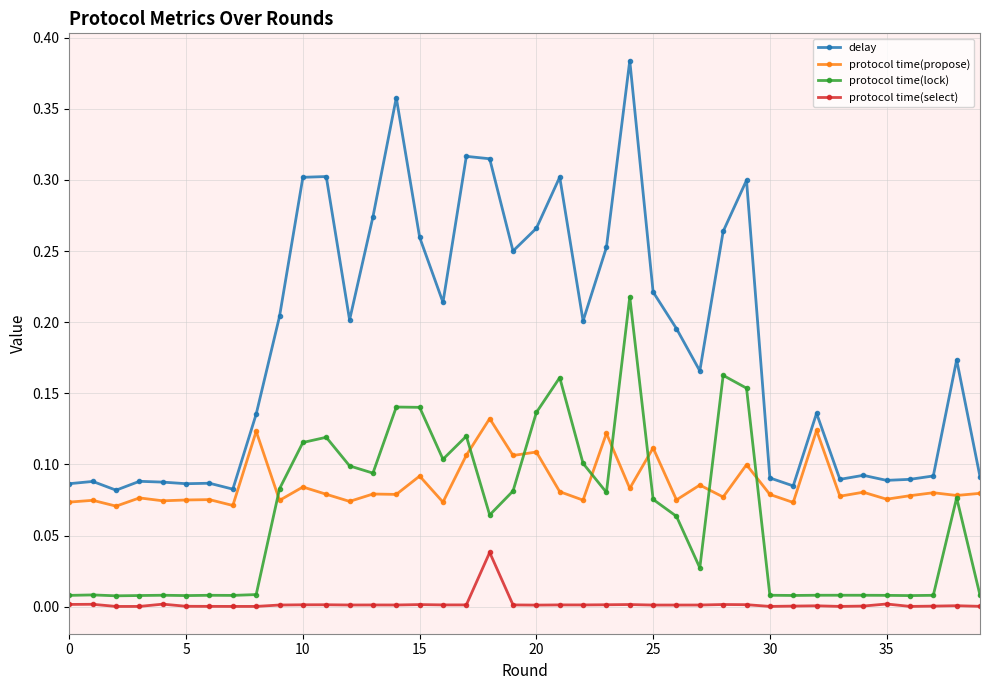

Which series has the largest range (max minus min)?

delay